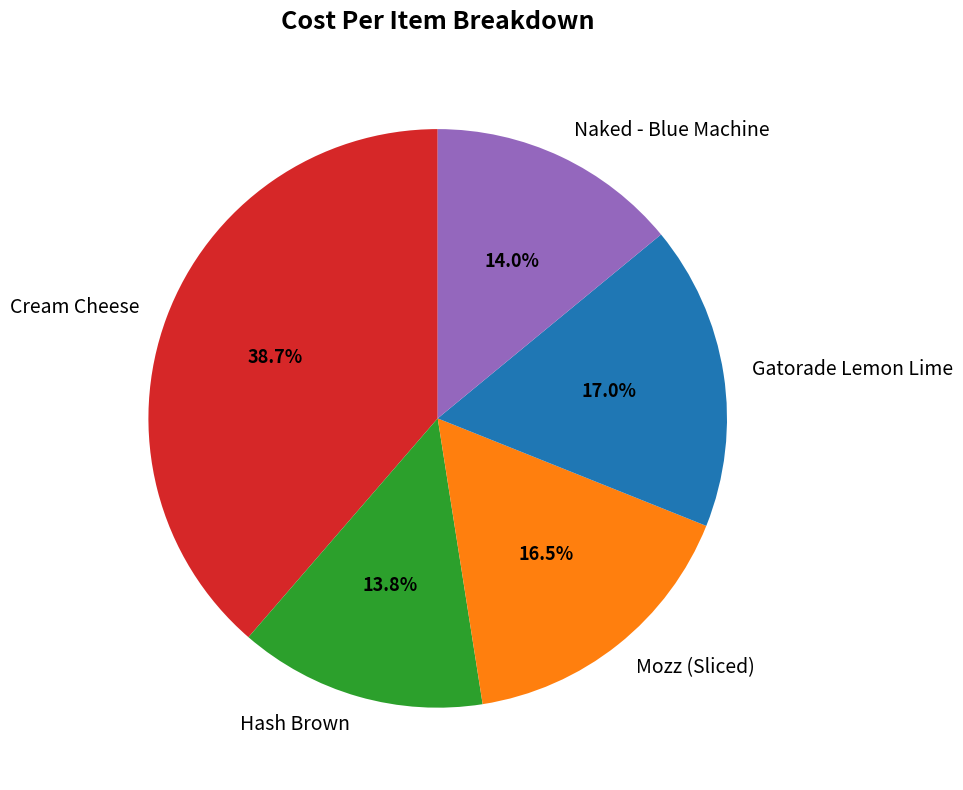

What portion of the pie excludes Mozz (Sliced)?

83.5%